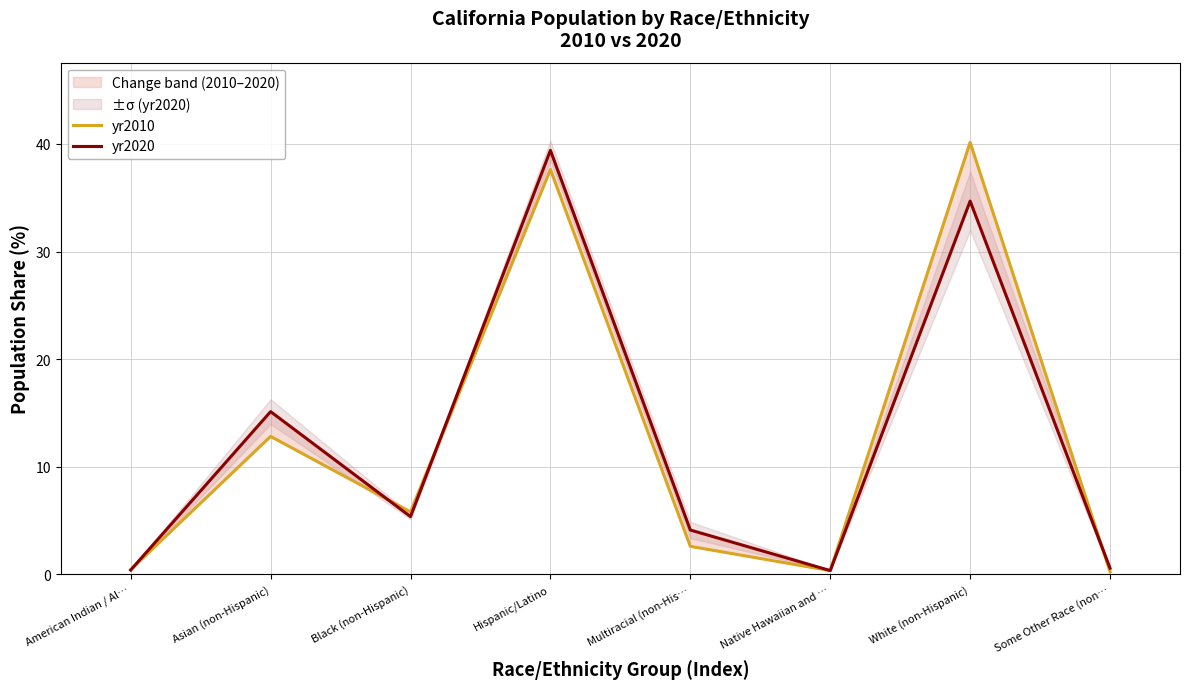

In yr2020, how many points are lower than both neighbors (excluding endpoints)?

2